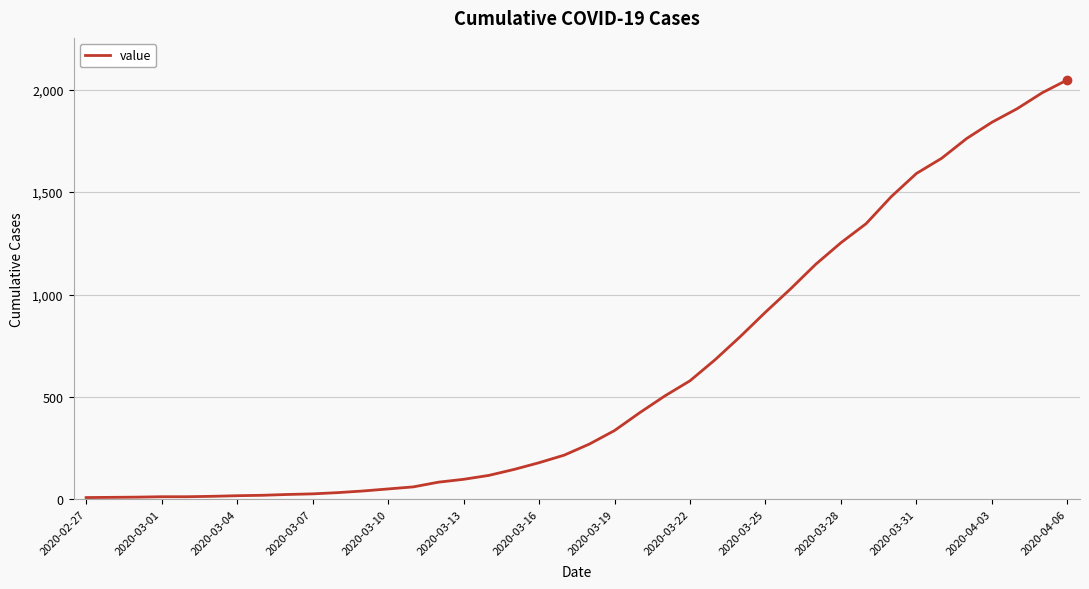

What is the difference between the maximum and minimum values?

2039